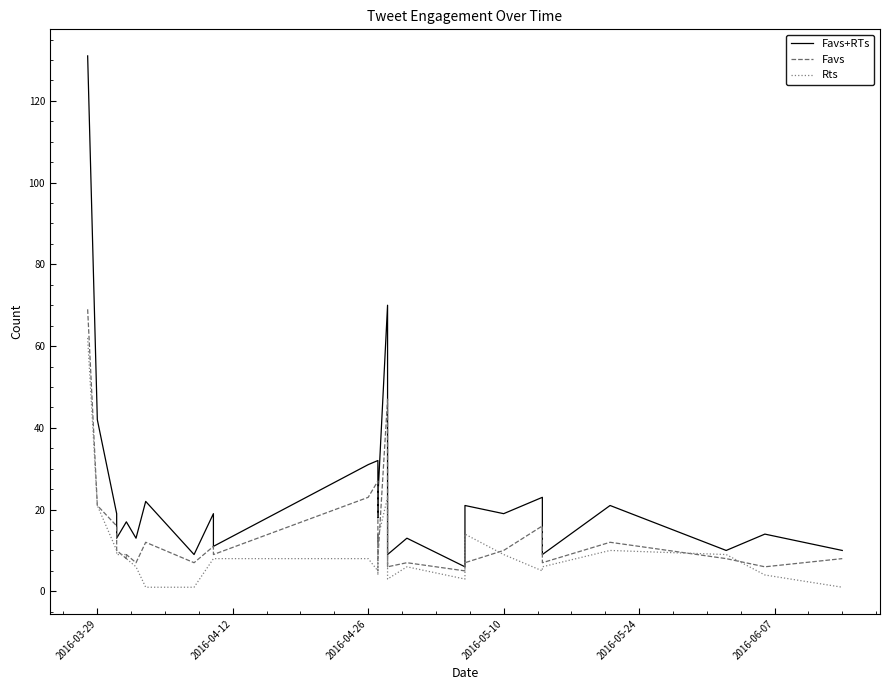

What are all the series names shown in the legend?

Favs+RTs, Favs, Rts